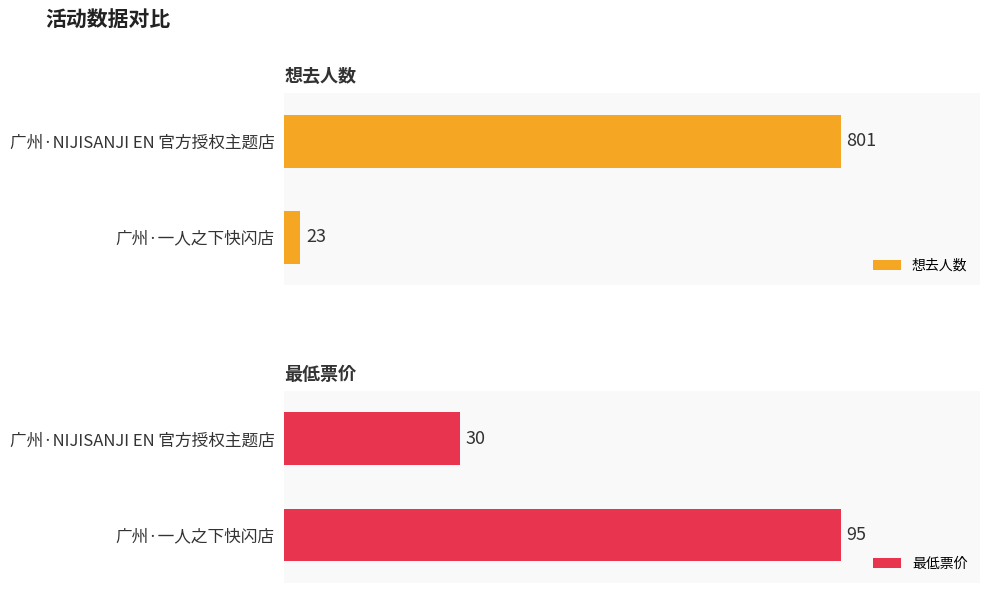

What are all the series names shown in the legend?

想去人数, 最低票价